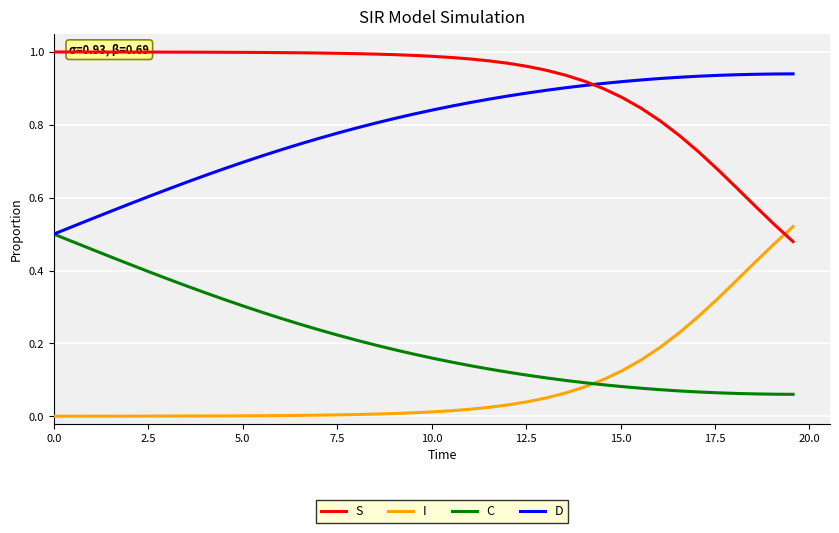

Which series ends up on top after the final intersection of I and C?

I